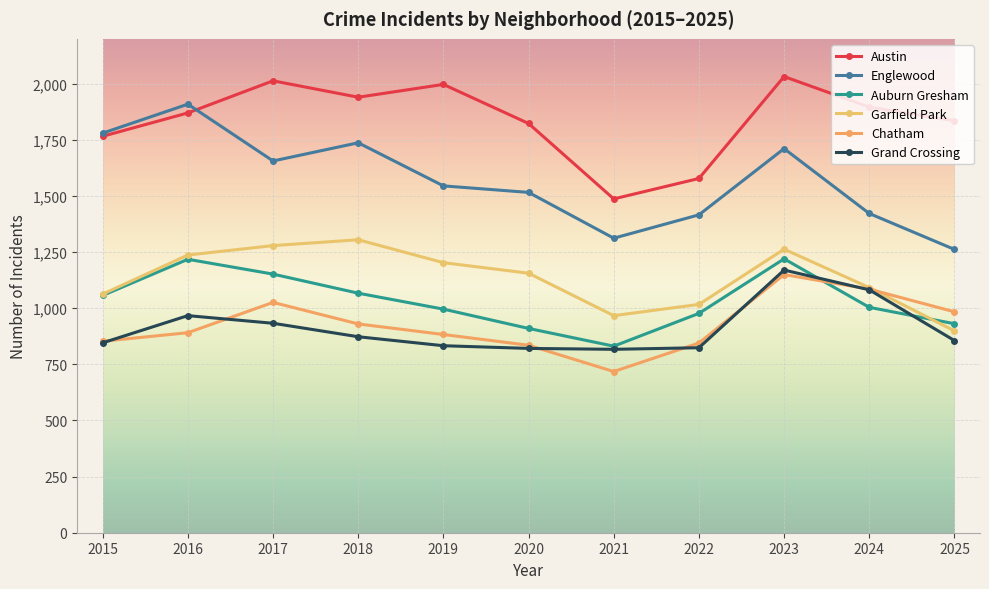

True or false: Garfield Park and Grand Crossing cross at least once.

False